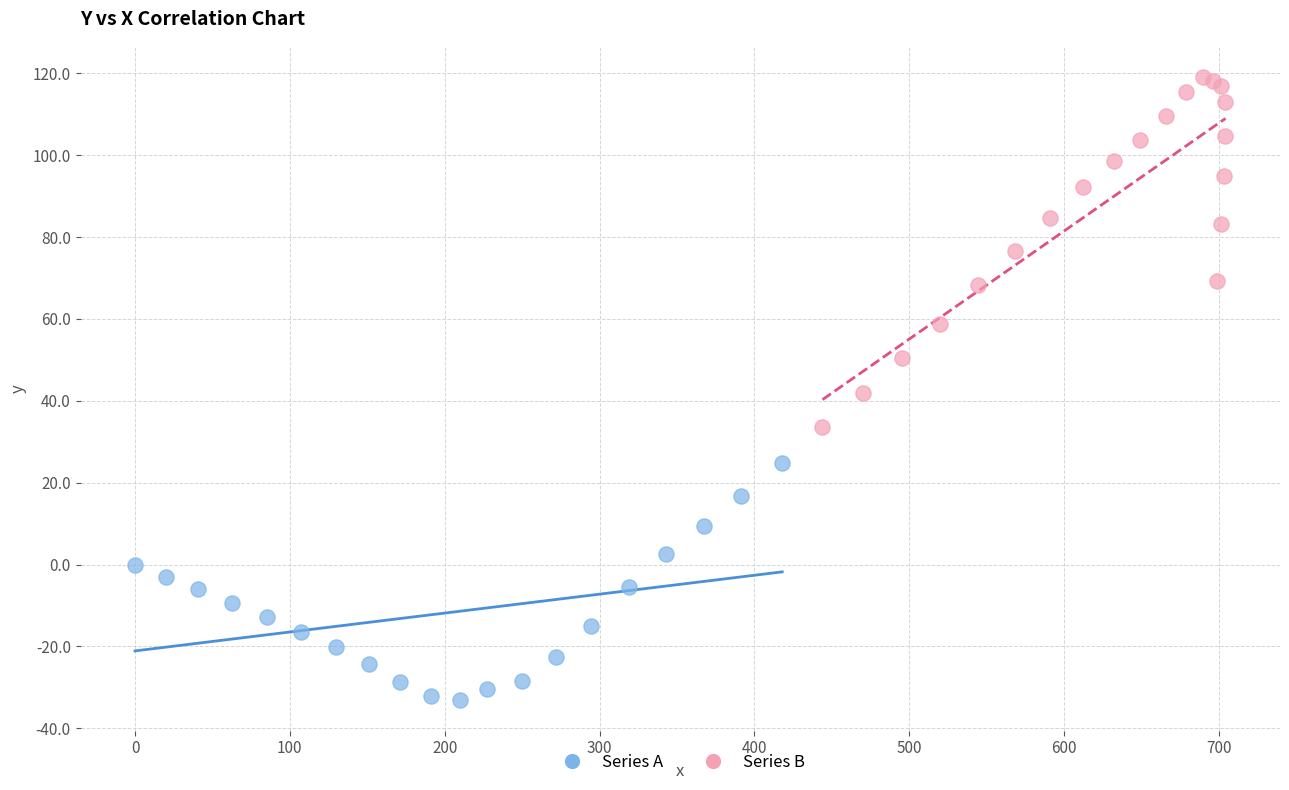

Which series has the widest spread of Y values?

Series B